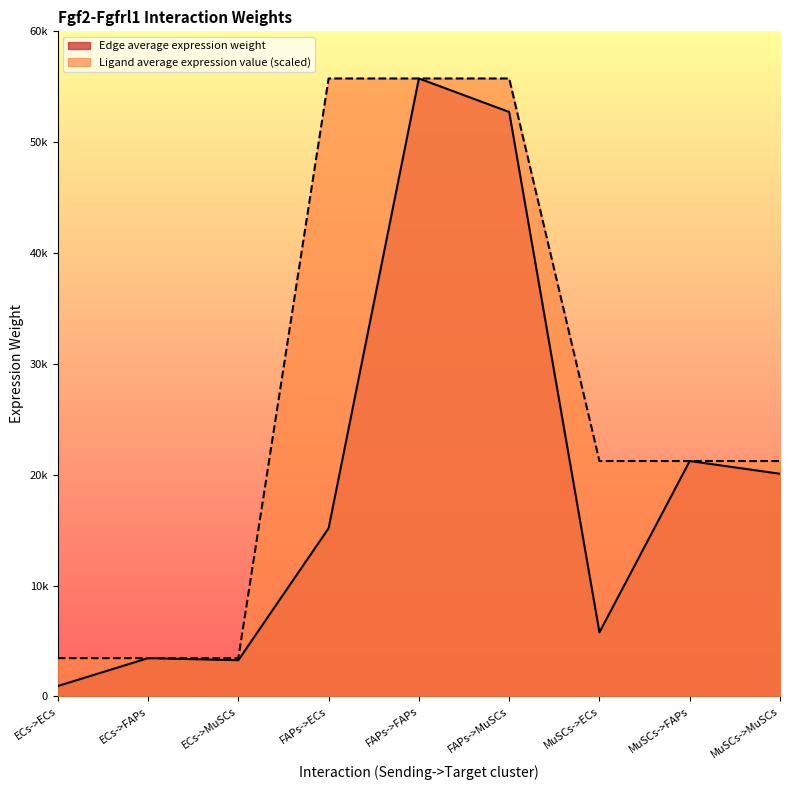

What is the difference between the highest and lowest values at MuSCs->MuSCs?

1150.4